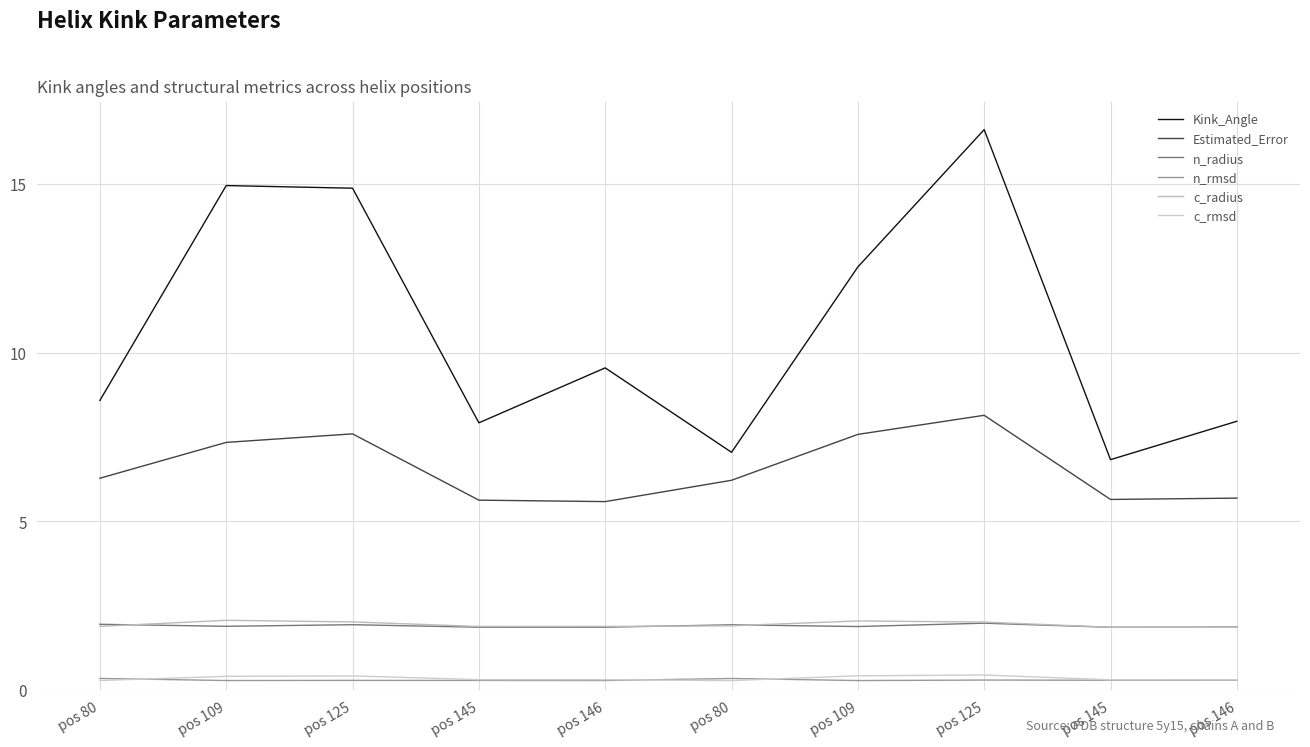

What is the difference between the second highest and second lowest values in the Estimated_Error series?

2.0